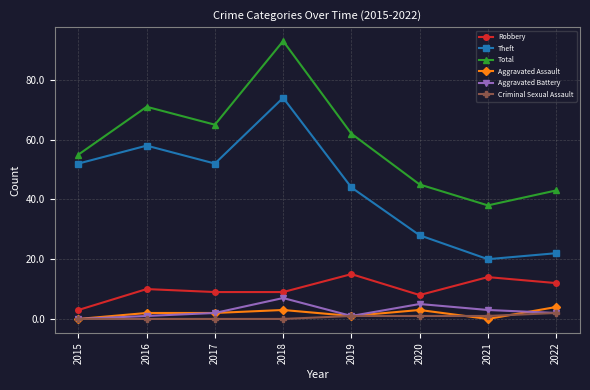

How many interior local peaks does the Theft series have?

2